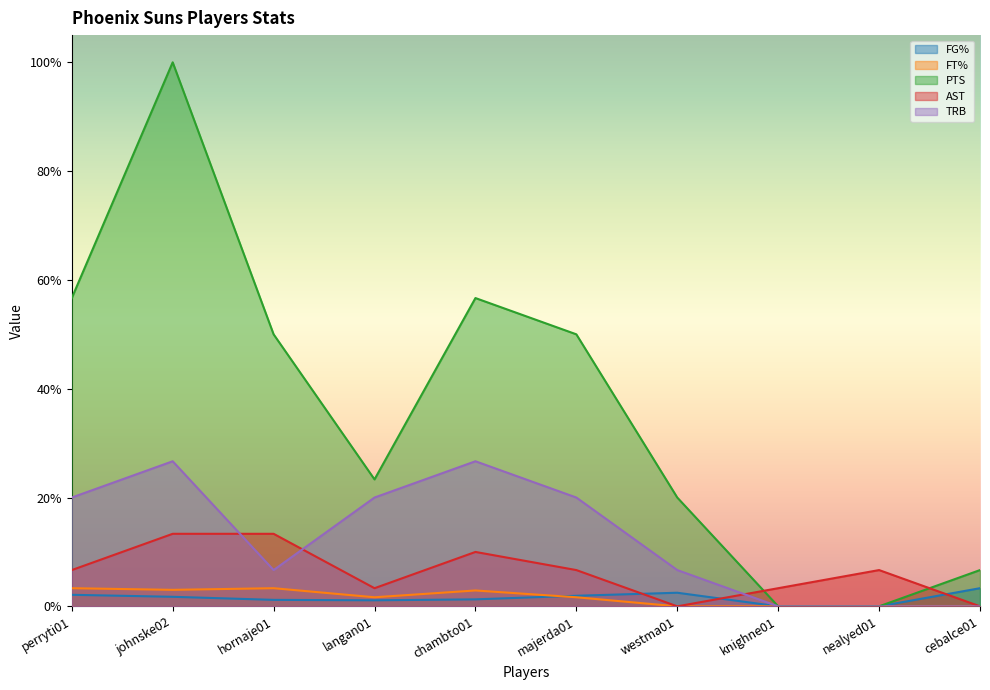

Reading left to right, list all the values displayed in this chart.

FG%: 0.0	0.0	0.0	0.0	0.0	0.0	0.0	0.0	0.0	0.0
FT%: 0.0	0.0	0.0	0.0	0.0	0.0	0.0	0.0	0.0	0.0
PTS: 0.6	1.0	0.5	0.2	0.6	0.5	0.2	0.0	0.0	0.1
AST: 0.1	0.1	0.1	0.0	0.1	0.1	0.0	0.0	0.1	0.0
TRB: 0.2	0.3	0.1	0.2	0.3	0.2	0.1	0.0	0.0	0.0